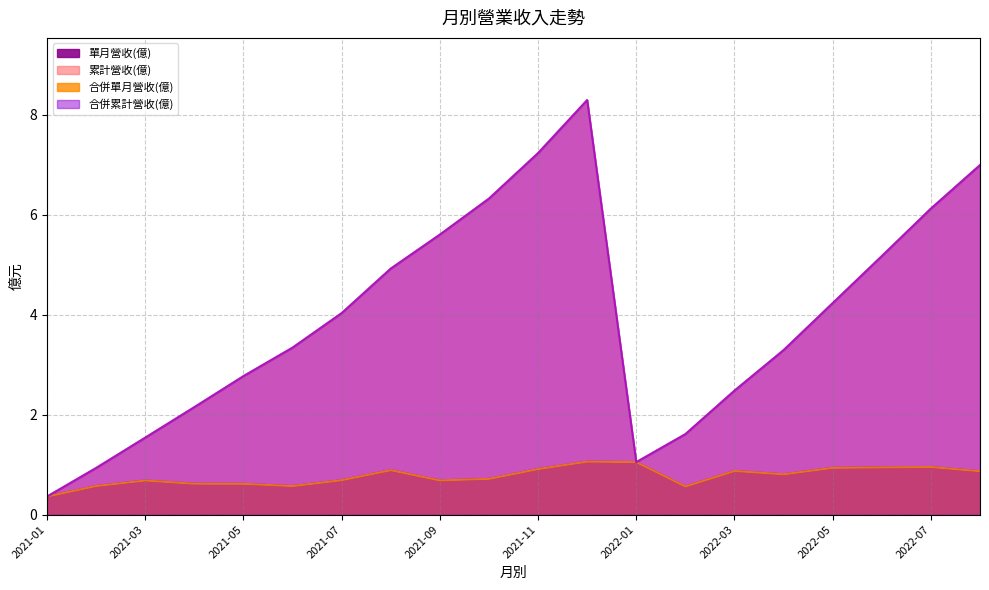

How many interior local peaks does the 合併單月營收(億) series have?

5